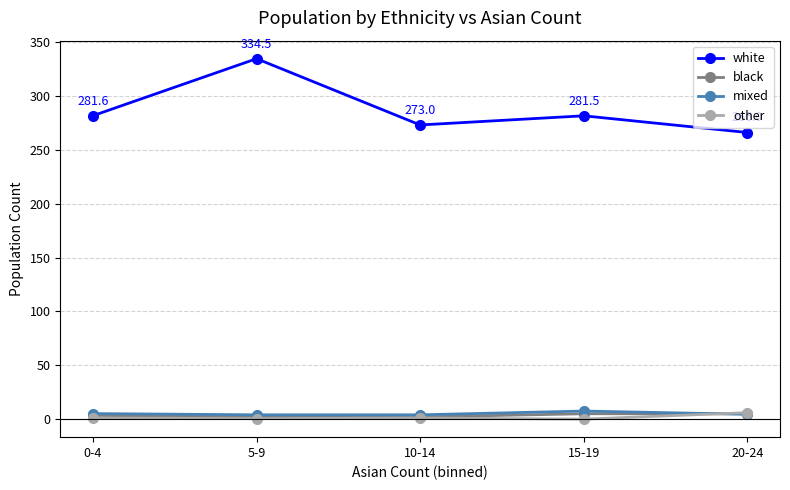

True or false: white has a value of 438.9 at 20-24.

False